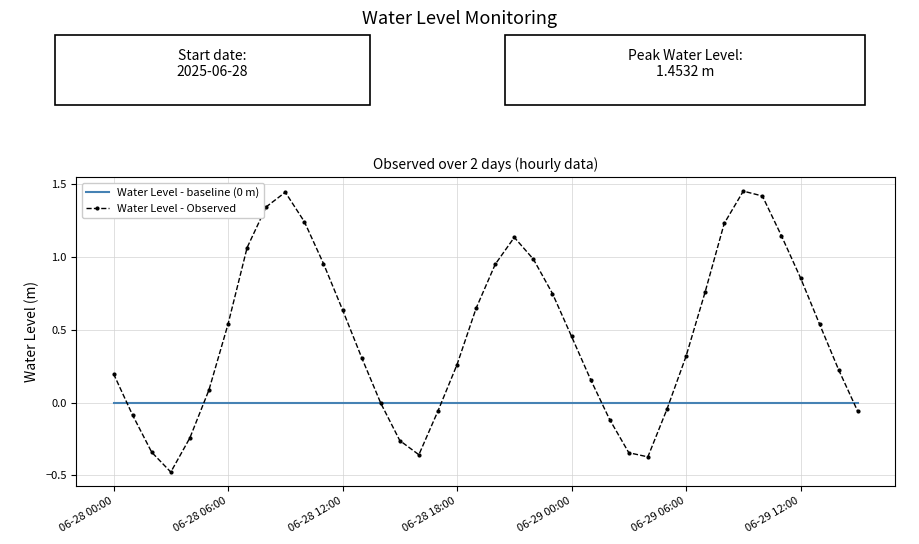

Which series has the largest range (max minus min)?

Water Level - Observed